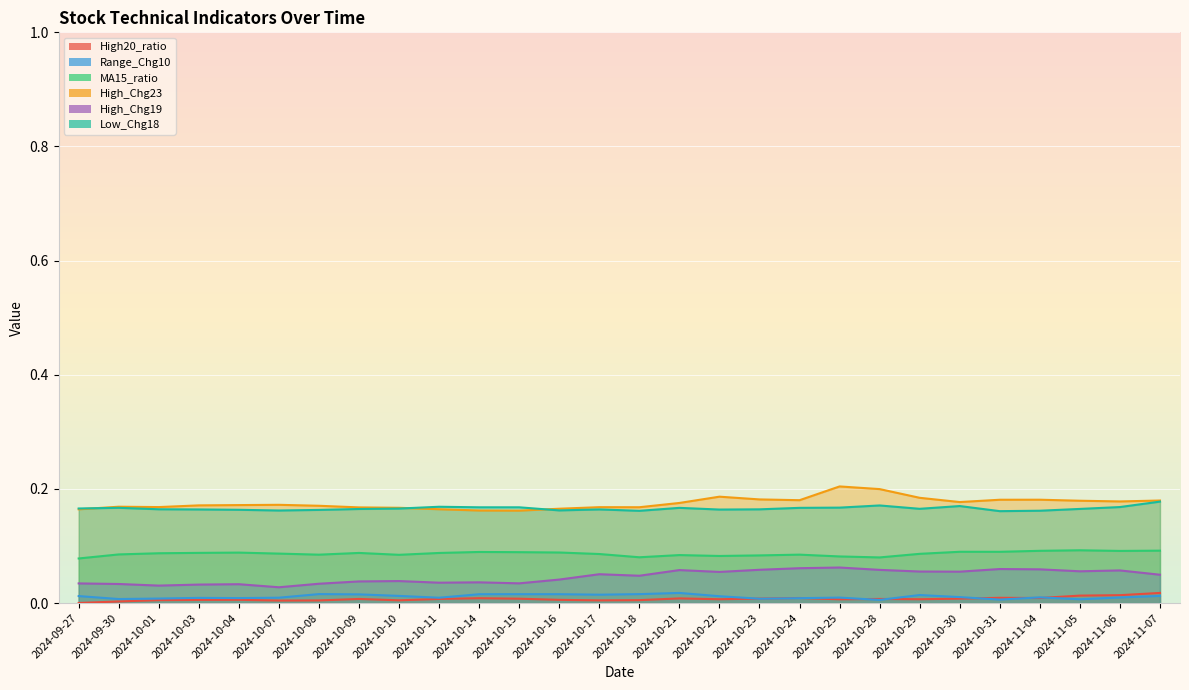

How many lines are shown in the chart?

6